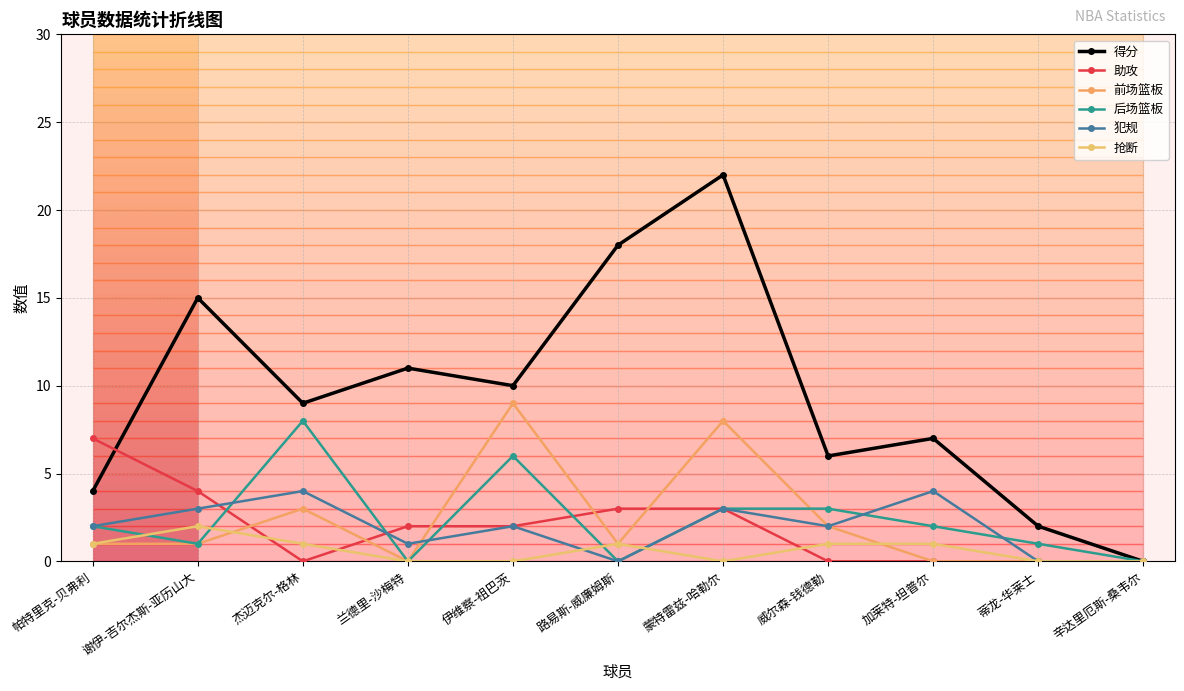

At which category does 抢断 reach its first local peak?

谢伊-吉尔杰斯-亚历山大